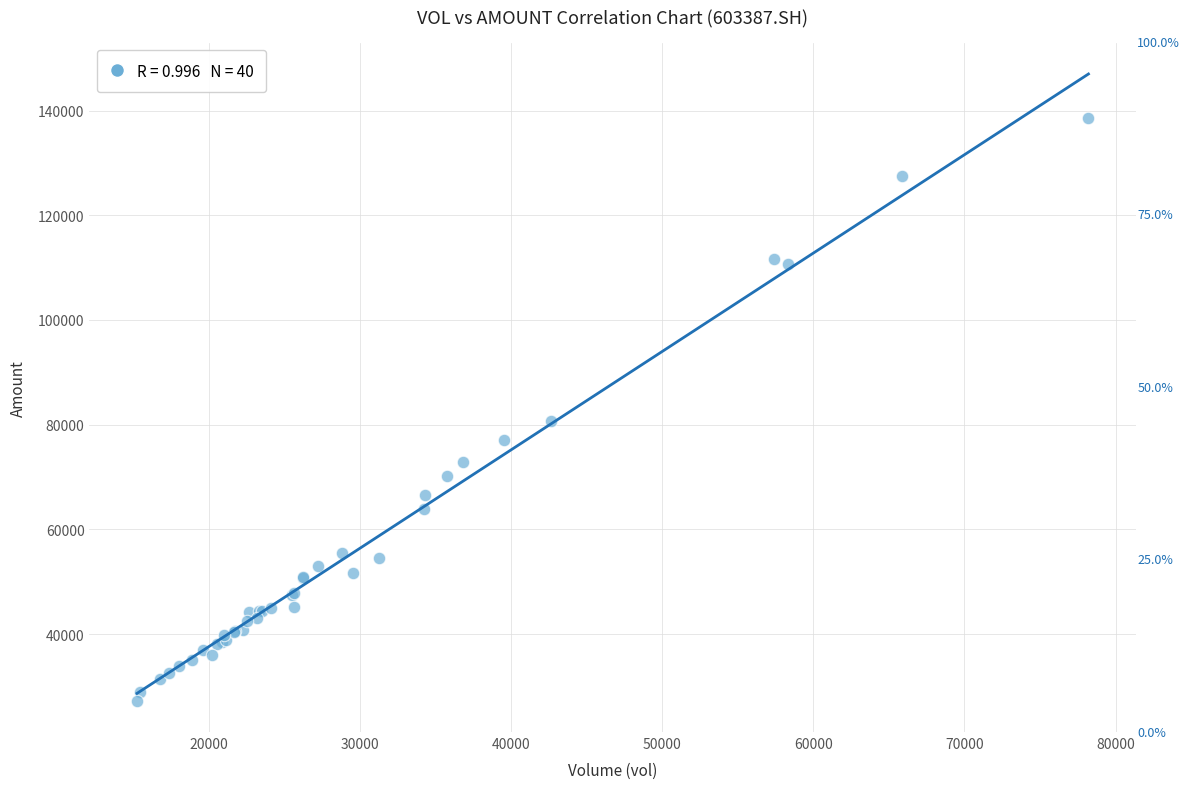

What Y value in the scatter plot is closest to 82955?

80663.2